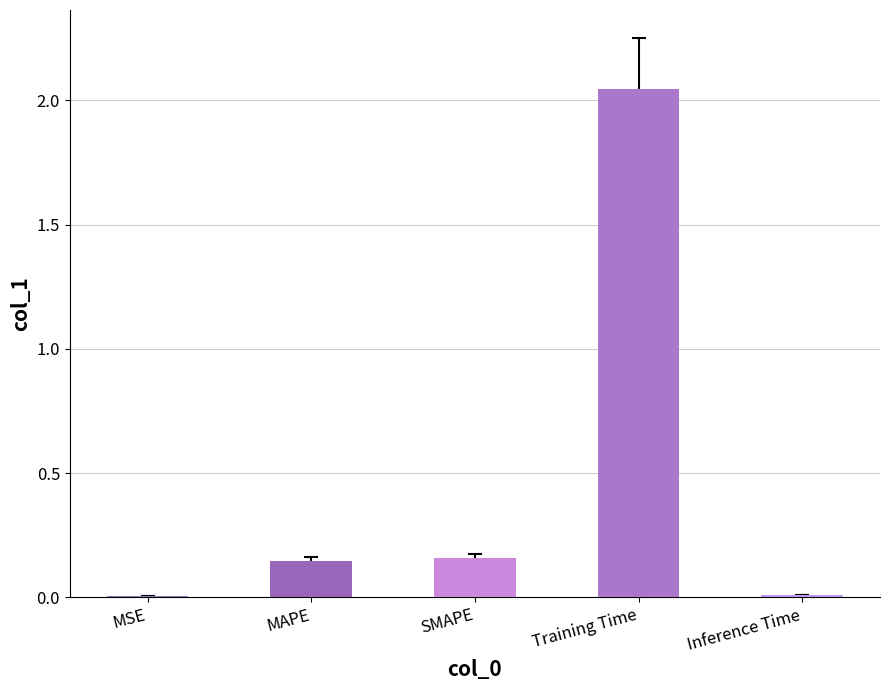

Which has a higher value, SMAPE or Inference Time?

SMAPE